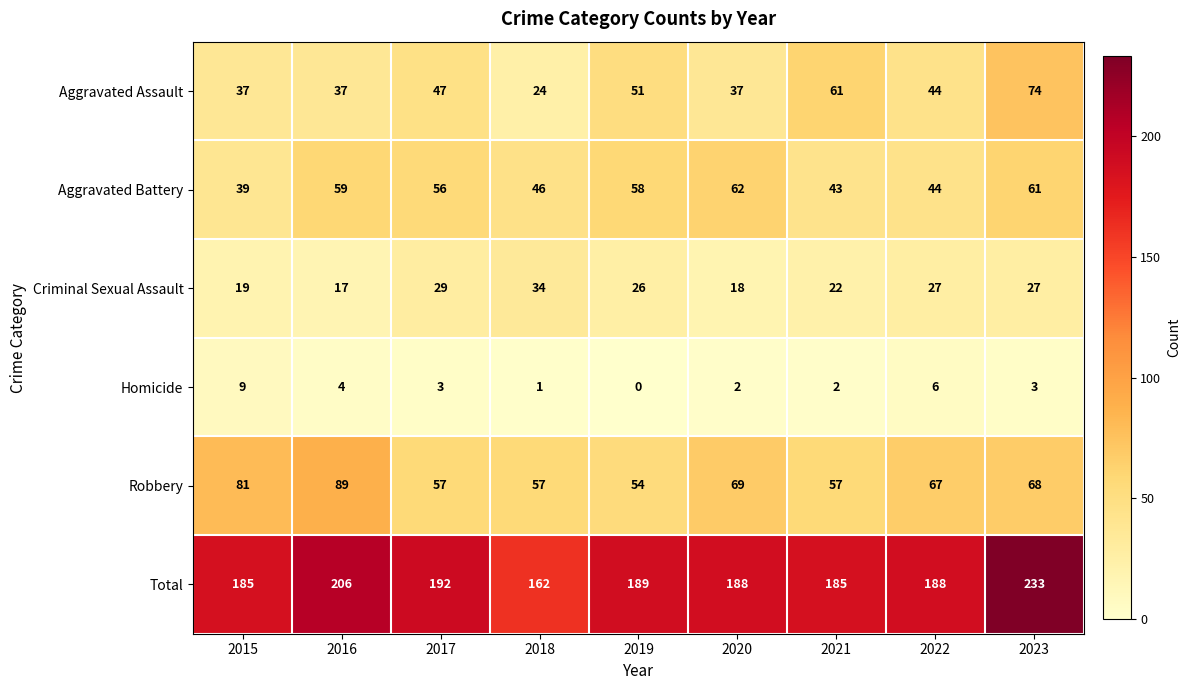

How many categories are shown in the chart?

9